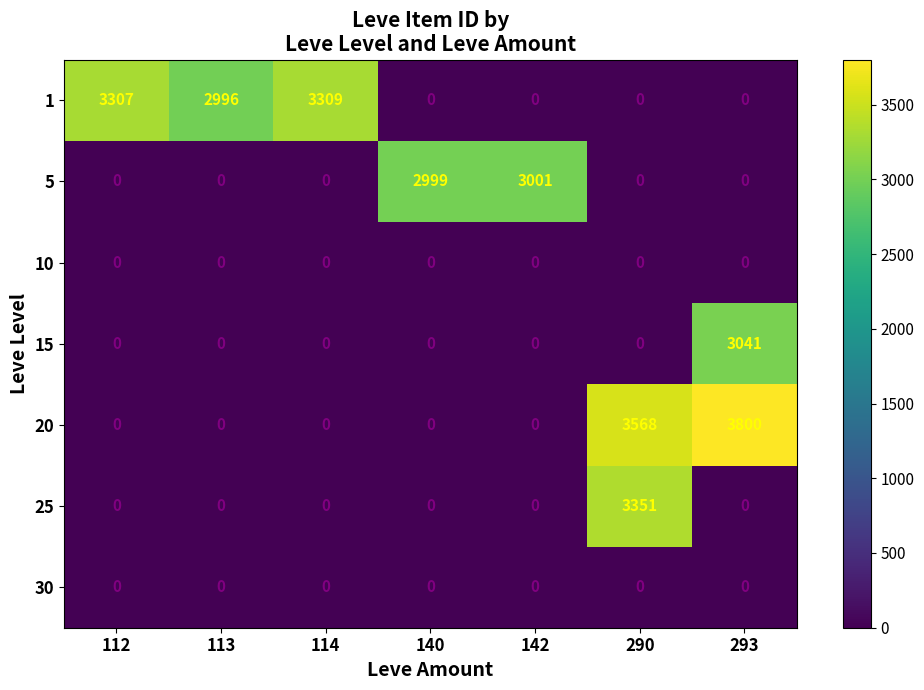

What is the sum of all 5 values?

6000